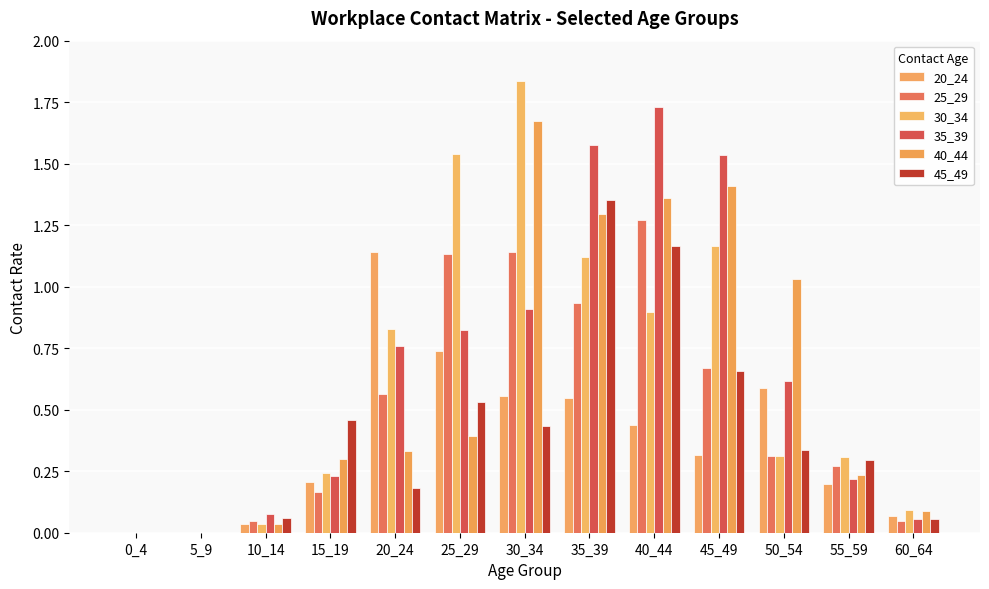

What is the greatest value displayed?

1.8